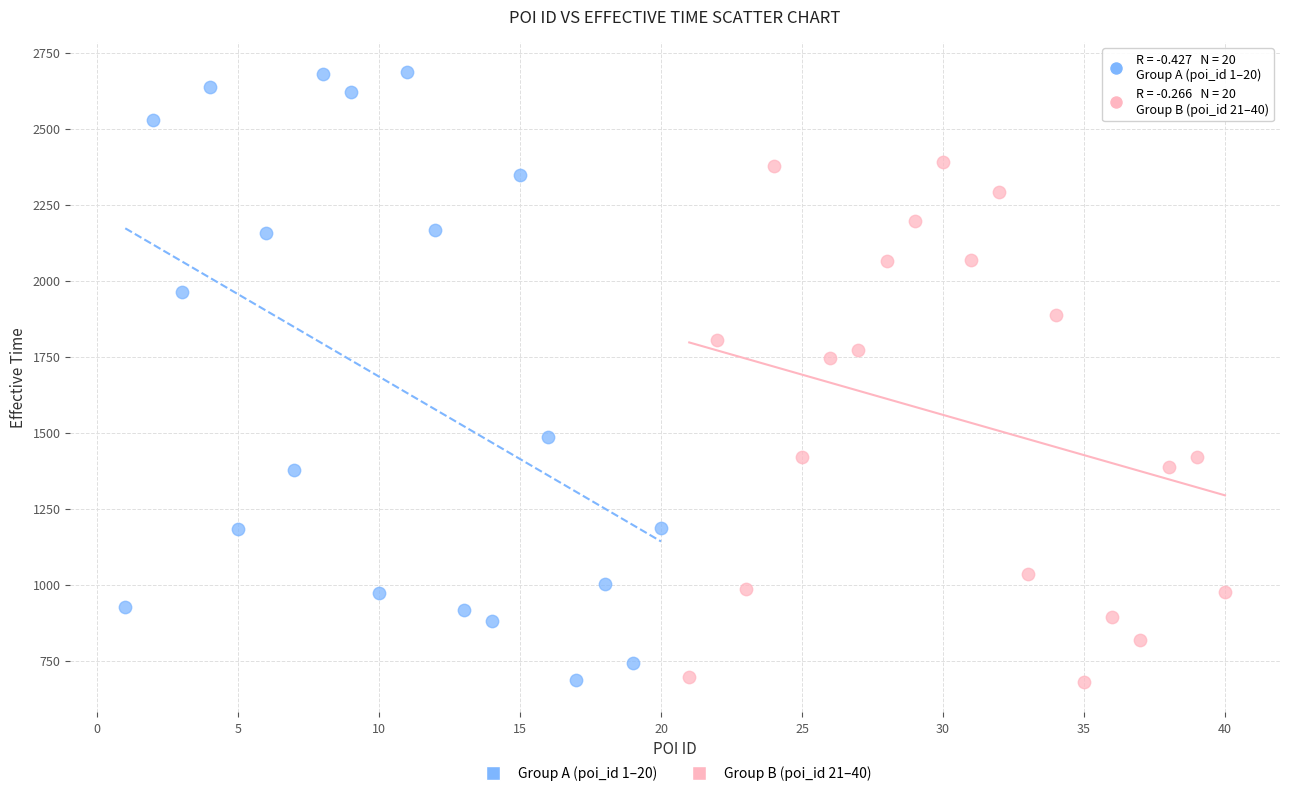

Which series has the largest Y range (max minus min)?

Group A (poi_id 1–20)